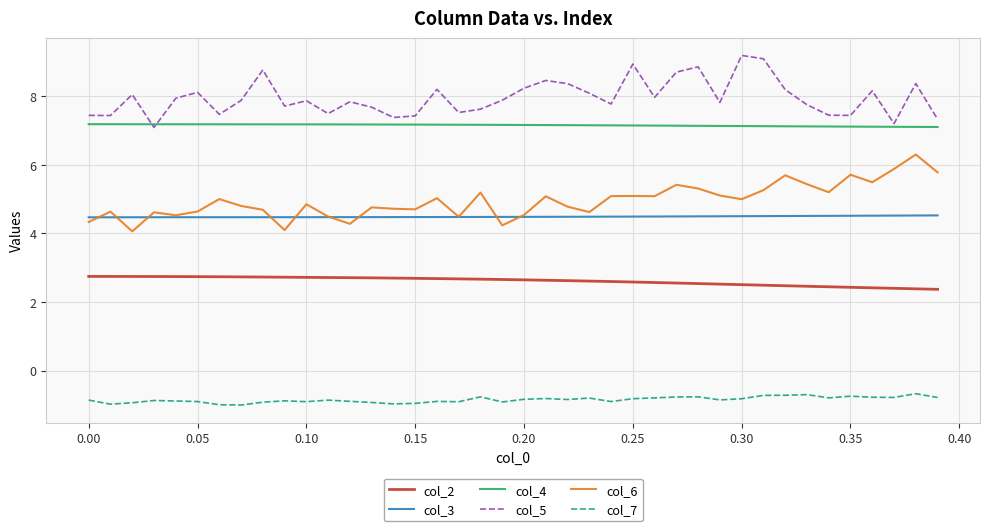

What is the difference between the second highest and minimum values in the col_5 series?

2.0